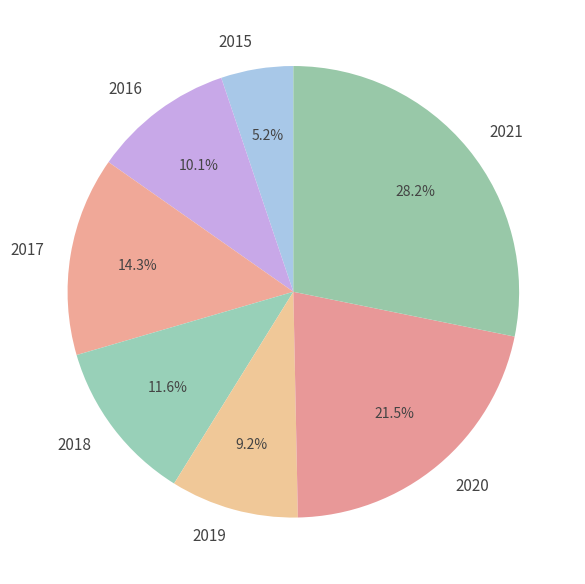

Rank the categories by value from lowest to highest.

2015, 2019, 2016, 2018, 2017, 2020, 2021